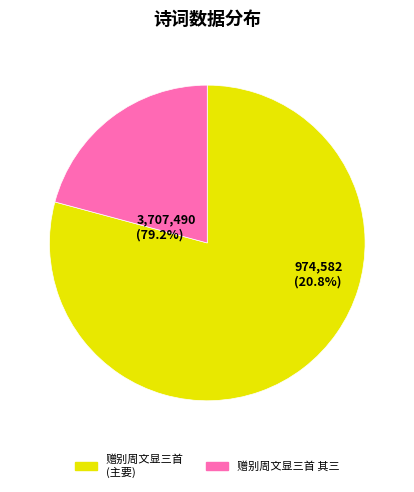

Combined, do 赠别周文显三首 其三 and 赠别周文显三首 其二 account for over 50%?

No